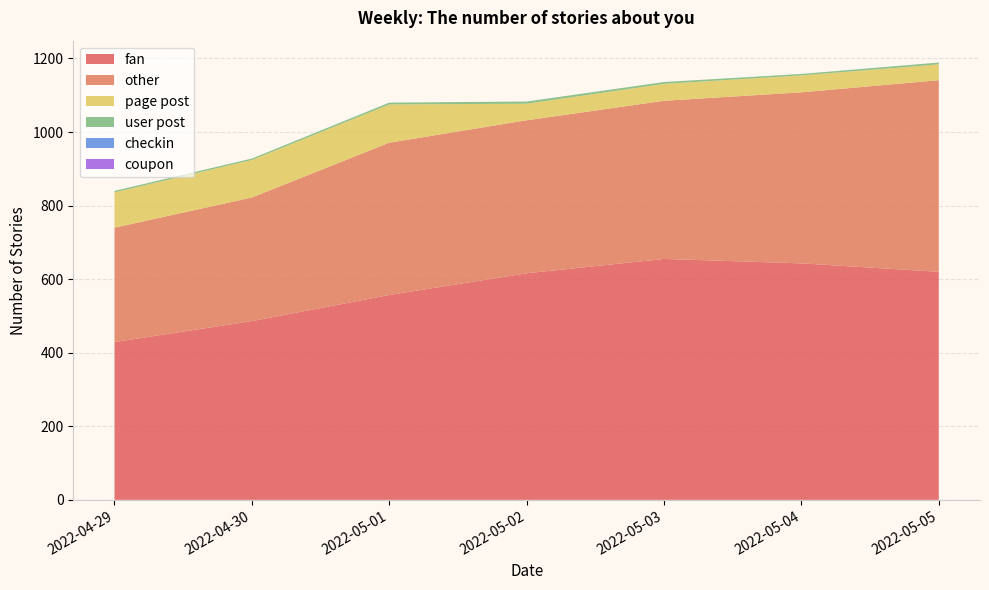

Reading left to right, transcribe all the data shown in this chart.

fan: 429	486	557	616	655	643	620
other: 311	336	414	416	430	465	521
page post: 96	102	104	45	46	46	43
user post: 4	4	5	6	5	4	5
checkin: 0	0	0	0	0	0	0
coupon: 0	0	0	0	0	0	0